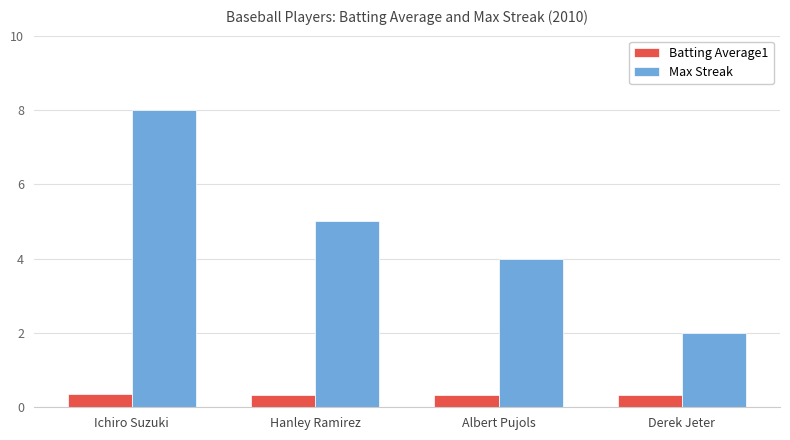

True or false: Max Streak has a value of 3.1 at Hanley Ramirez.

False